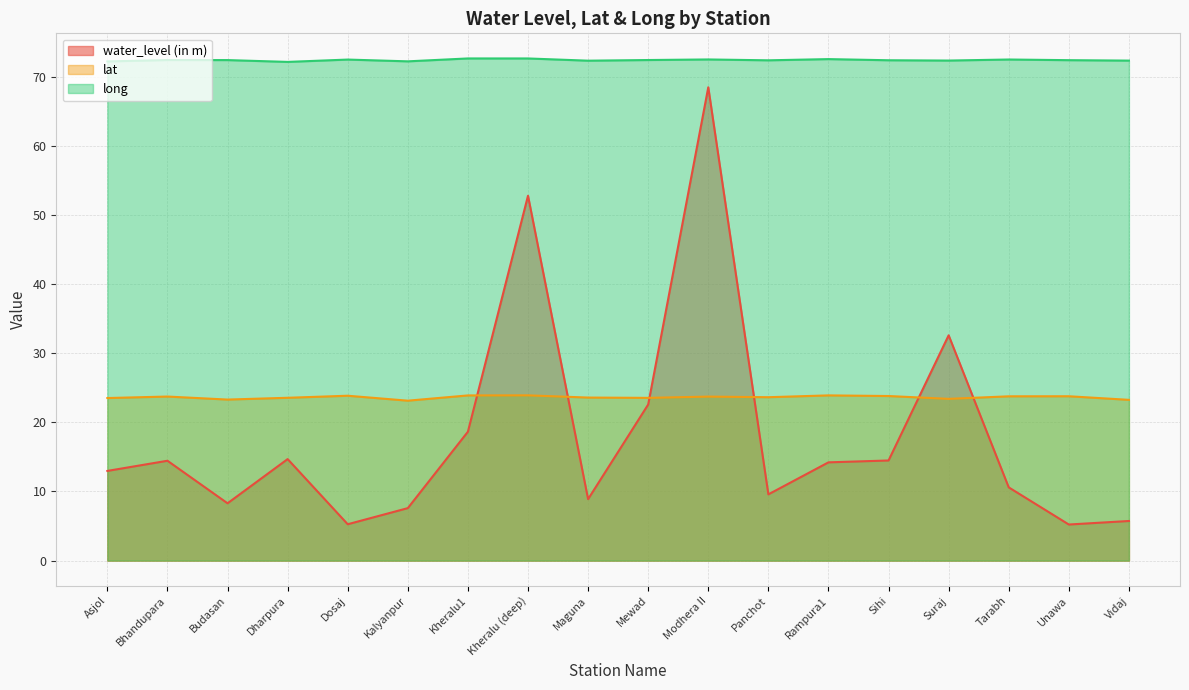

What is the difference between the lat values at Tarabh and Asjol?

0.2